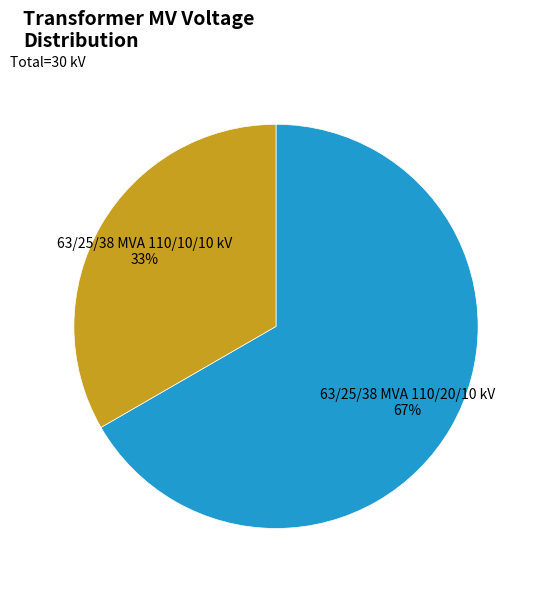

Combined, do 63/25/38 MVA 110/10/10 kV and 63/25/38 MVA 110/20/10 kV account for over 50%?

Yes